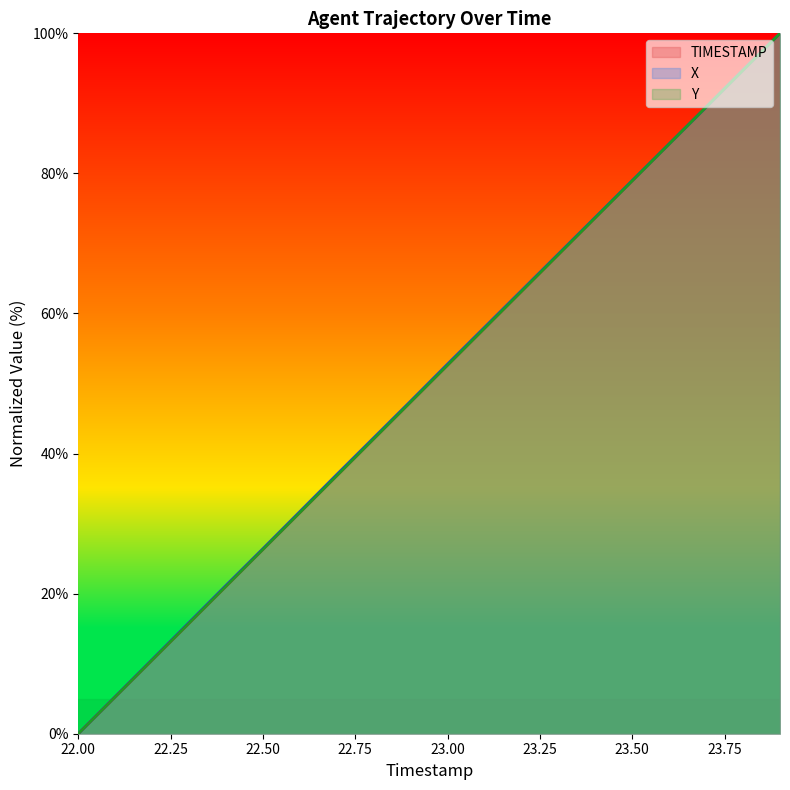

Which series has the largest total across all categories?

X